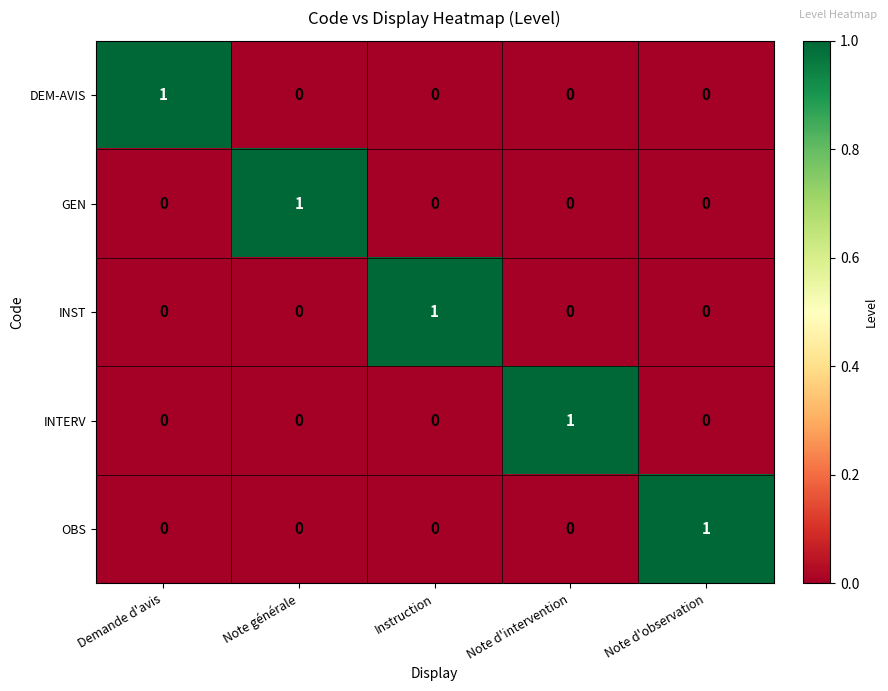

Reading left to right, extract all data points from this chart.

DEM-AVIS: Demande d'avis=1	Note générale=0	Instruction=0	Note d'intervention=0	Note d'observation=0
GEN: Demande d'avis=0	Note générale=1	Instruction=0	Note d'intervention=0	Note d'observation=0
INST: Demande d'avis=0	Note générale=0	Instruction=1	Note d'intervention=0	Note d'observation=0
INTERV: Demande d'avis=0	Note générale=0	Instruction=0	Note d'intervention=1	Note d'observation=0
OBS: Demande d'avis=0	Note générale=0	Instruction=0	Note d'intervention=0	Note d'observation=1